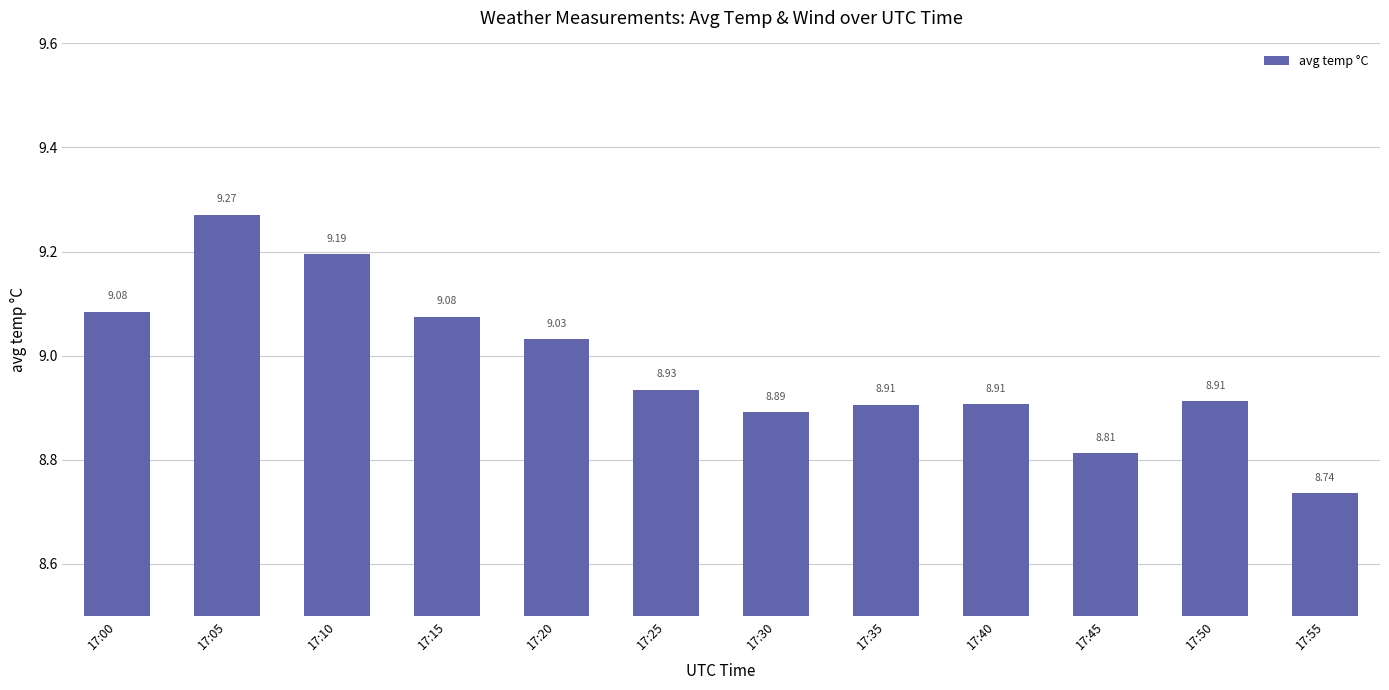

Which has a higher value, 17:15 or 17:45?

17:15